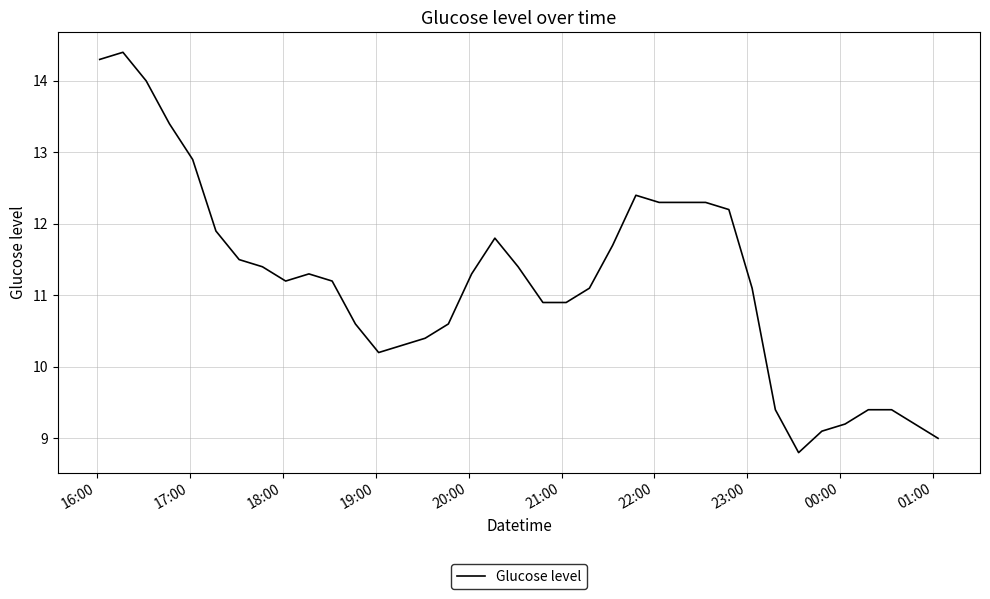

What is the maximum value shown in the chart?

14.4